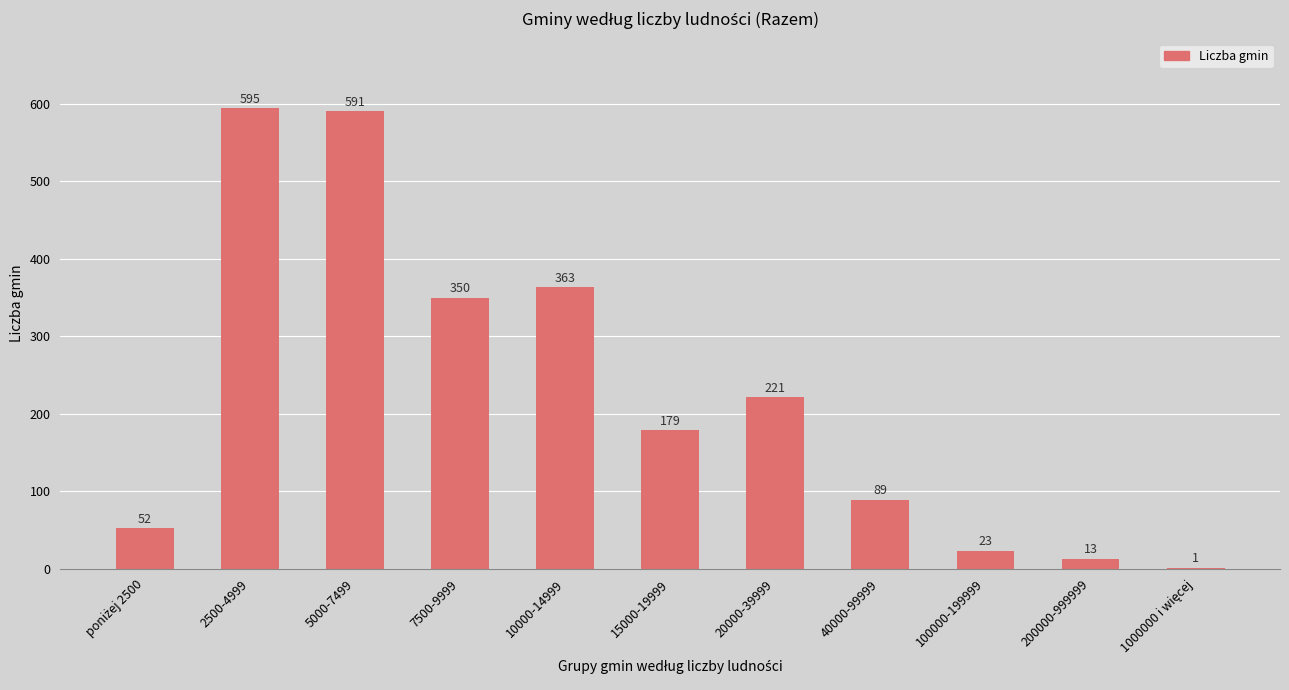

What is the maximum value shown in the chart?

595